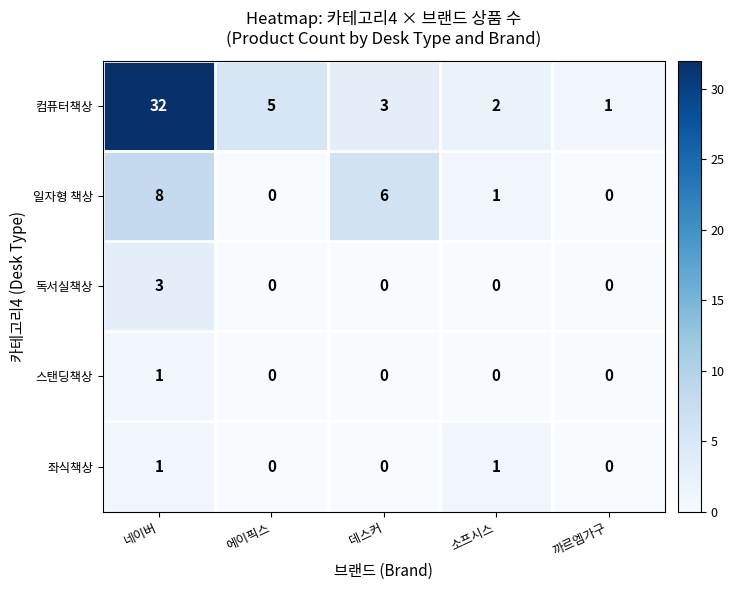

At which category is the sum across all series the highest?

네이버